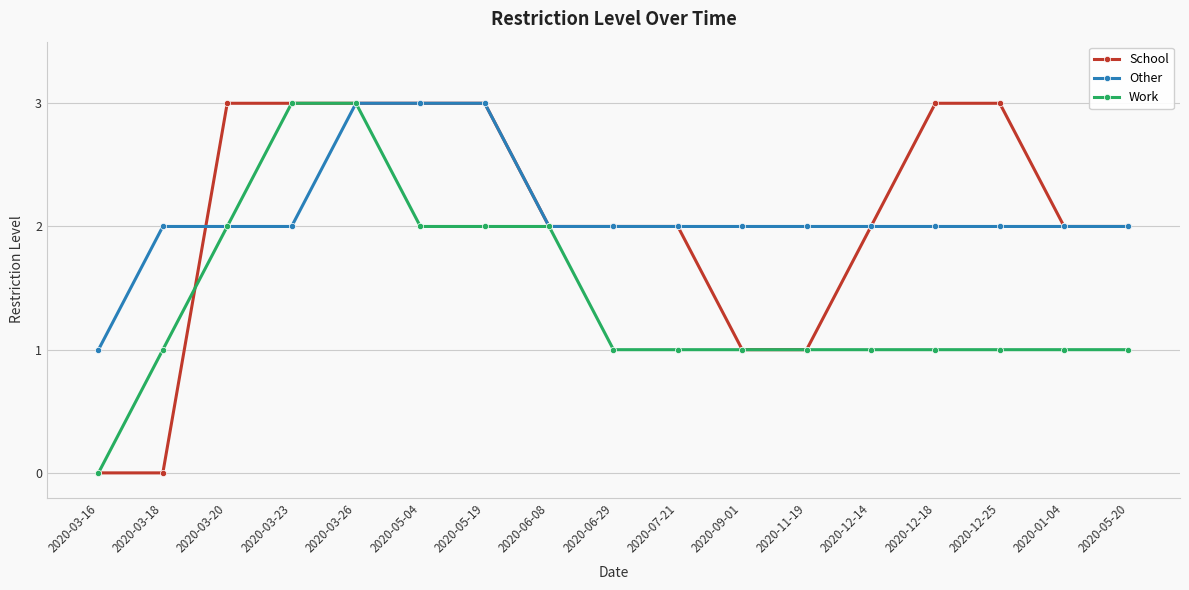

Does the chart have visible grid lines?

Yes